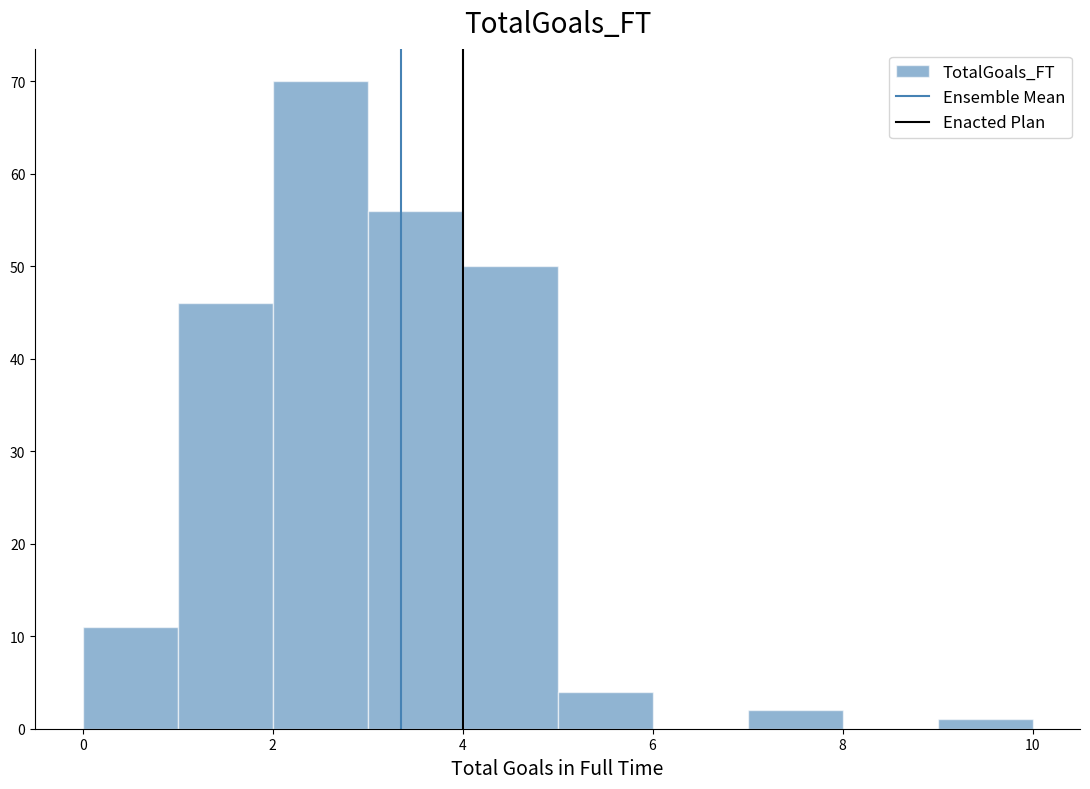

Reading left to right, list every bar in this chart as the range it spans on the x-axis followed by its height. The values are not printed on the chart, so give them approximately, as read against the axis.

0 to 1: 11
1 to 2: 46
2 to 3: 70
3 to 4: 56
4 to 5: 50
5 to 6: 4
6 to 7: 0
7 to 8: 2
8 to 9: 0
9 to 10: 1